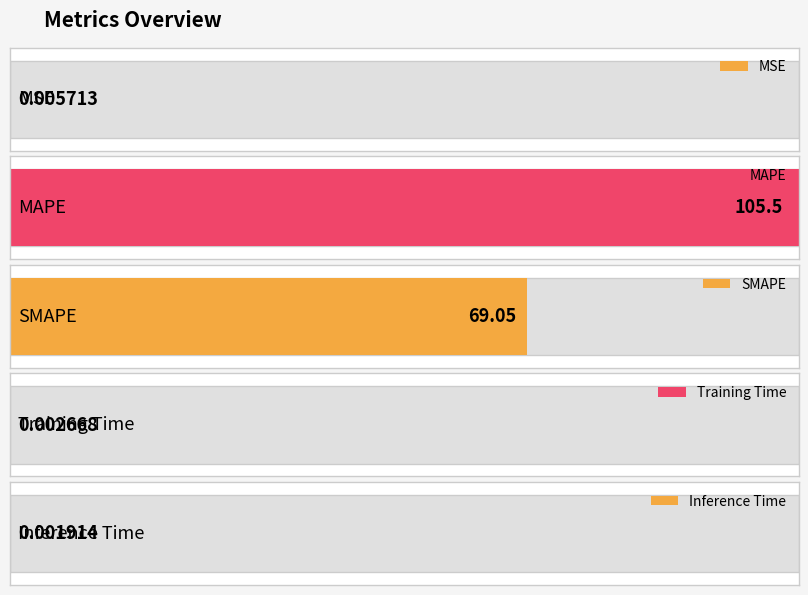

Reading right to left, extract all data points from this chart.

0.0	0.0	69.1	105.5	0.0